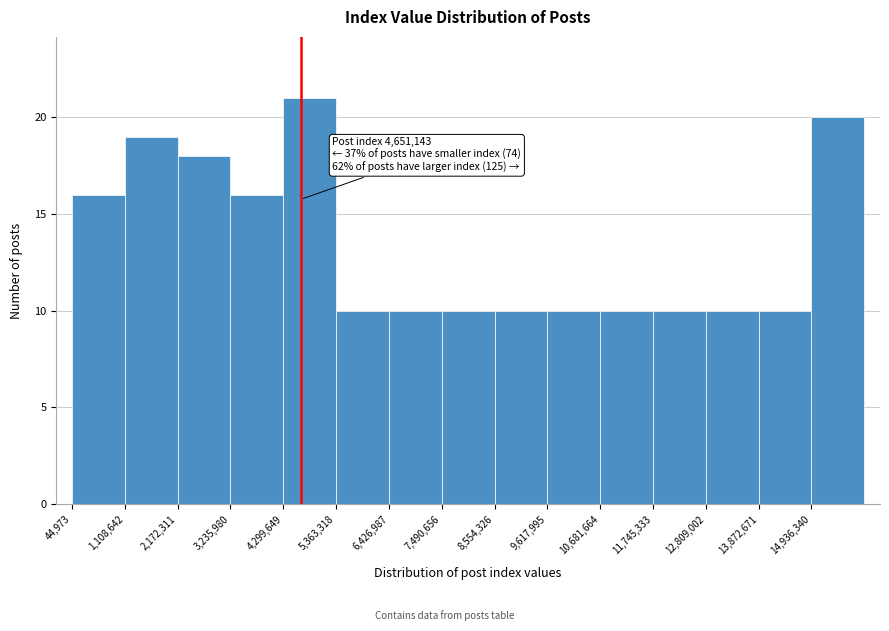

Over which range of the x-axis is the bar tallest?

4200000 to 5400000